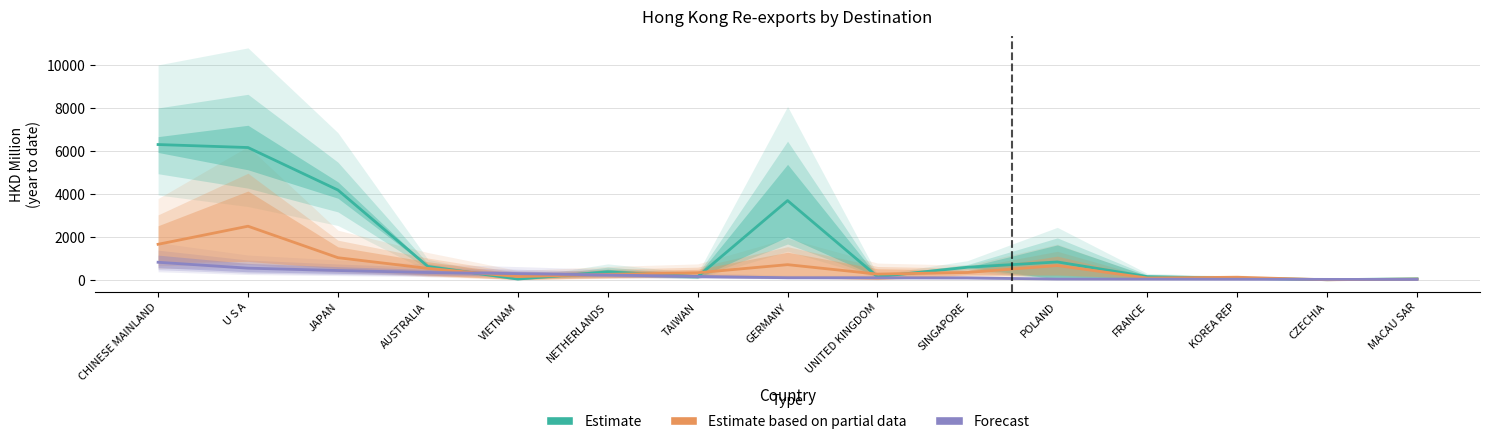

What is the label of the 5th point from the right?

POLAND